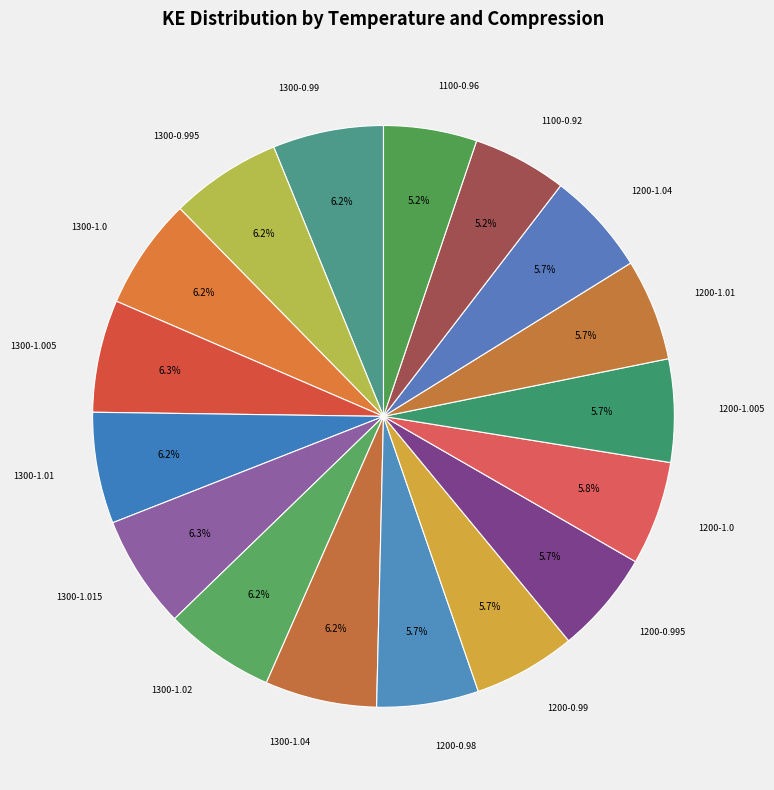

To the nearest percent, what portion does 1200-1.005 represent?

6%